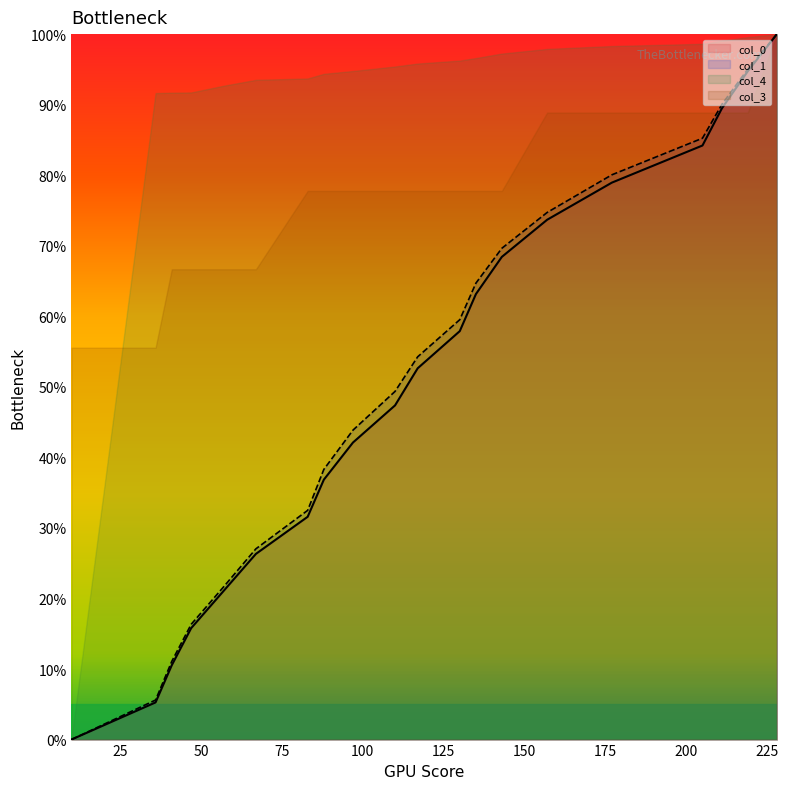

What is the difference between the maximum and minimum values in the col_1 series?

100.0